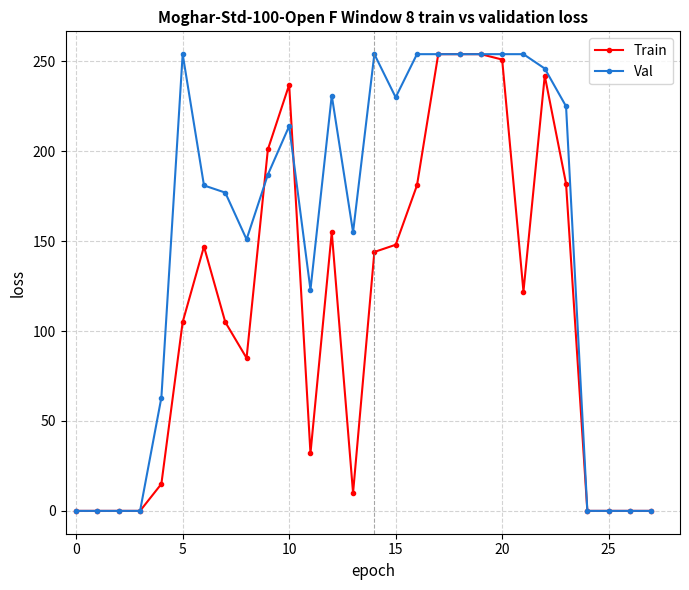

At how many categories does at least one series exceed 217?

13